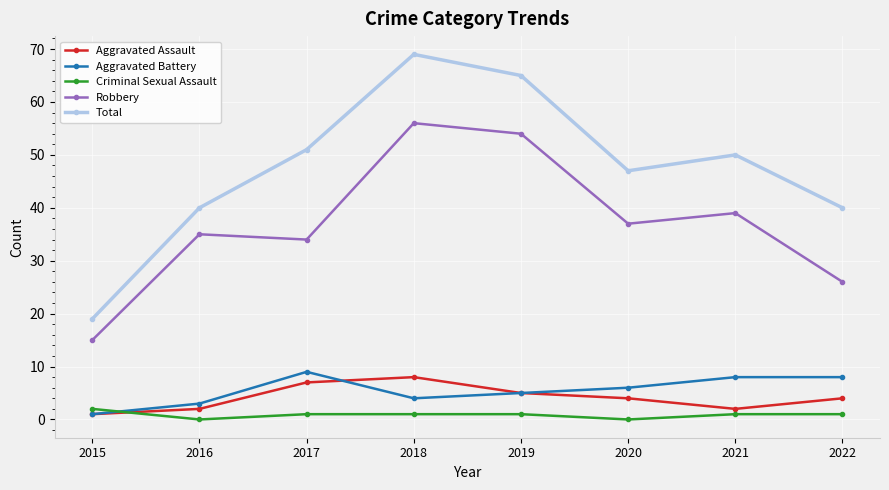

The value of Aggravated Assault at 2022 is 4. True or false?

True